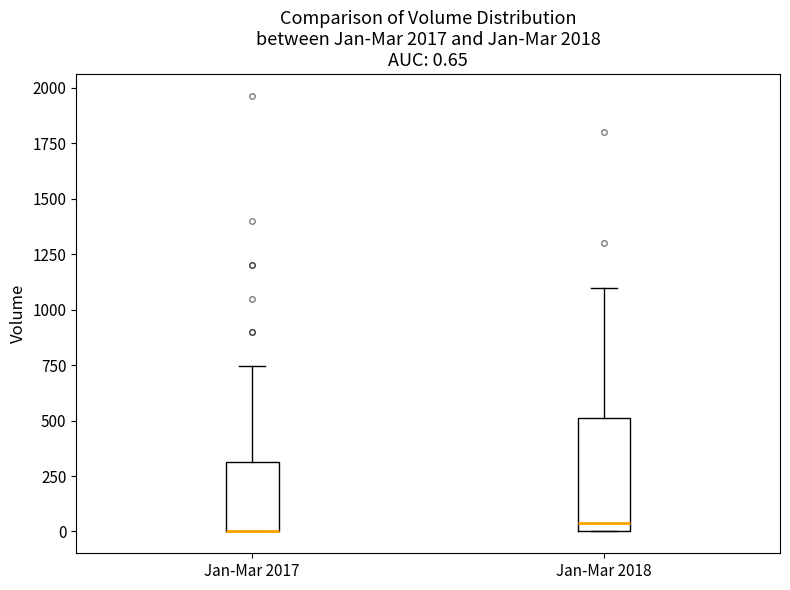

Comparing the boxes themselves (not the whiskers), which one is the tallest?

Jan-Mar 2018